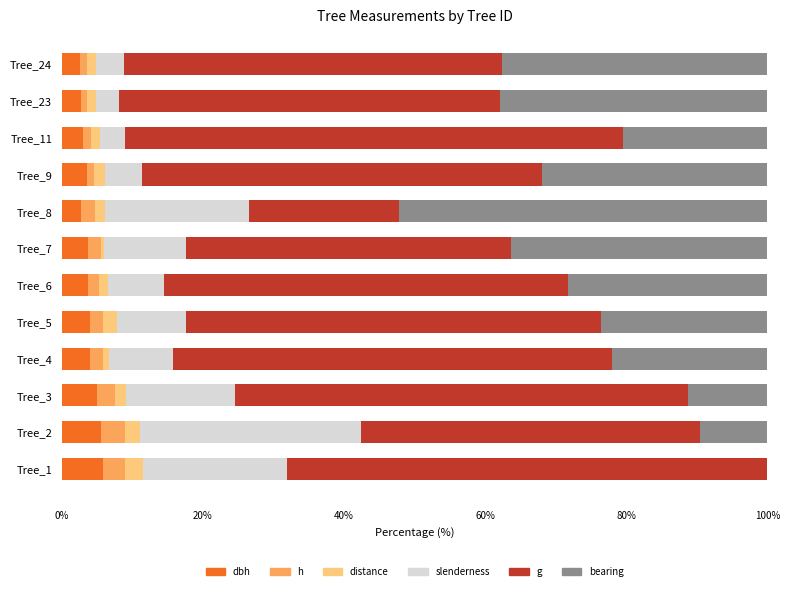

What is the total value across all series at Tree_1?

100.0